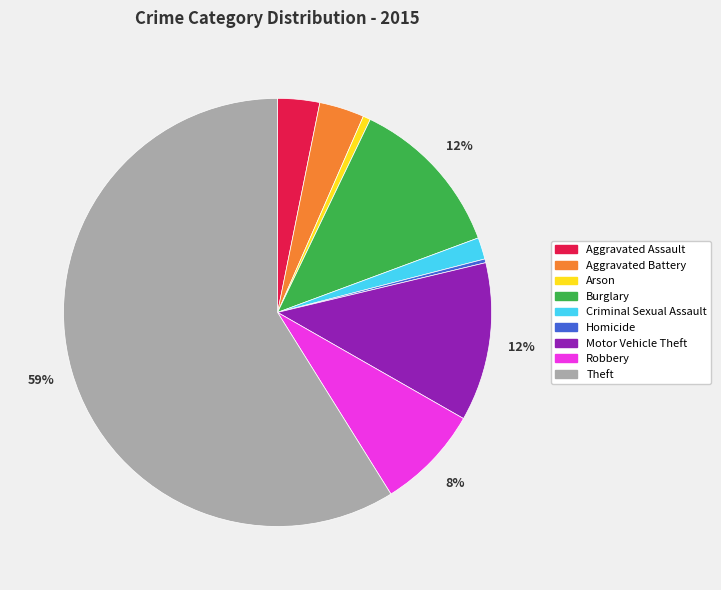

Is the sum of Homicide and Burglary greater than half?

No